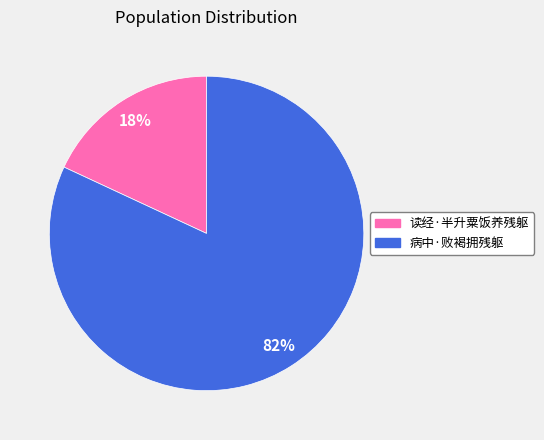

The 病中·败褐拥残躯 slice represents 89% of the pie. True or false?

False